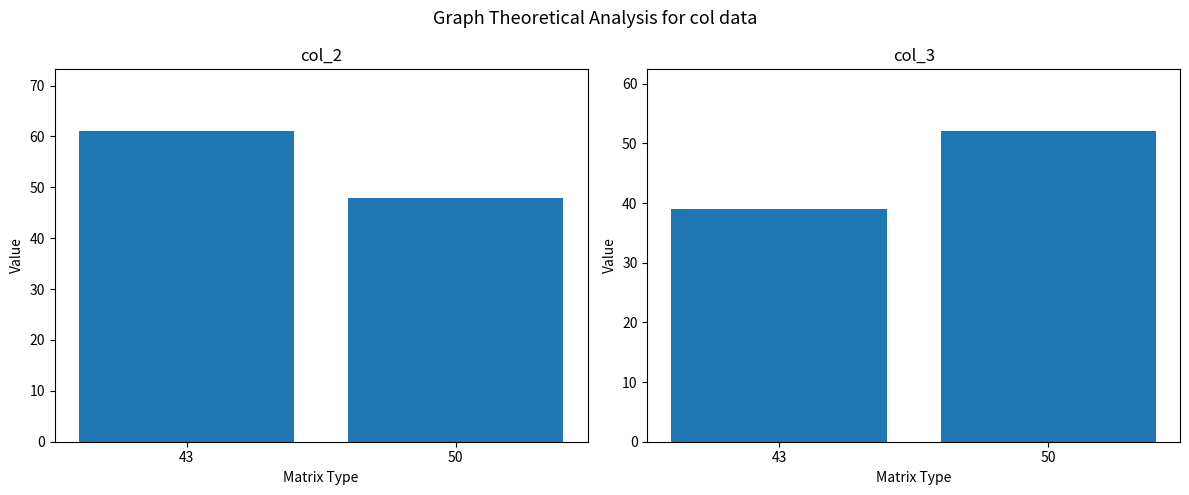

What is the approximate value of col_2 at 43?

61